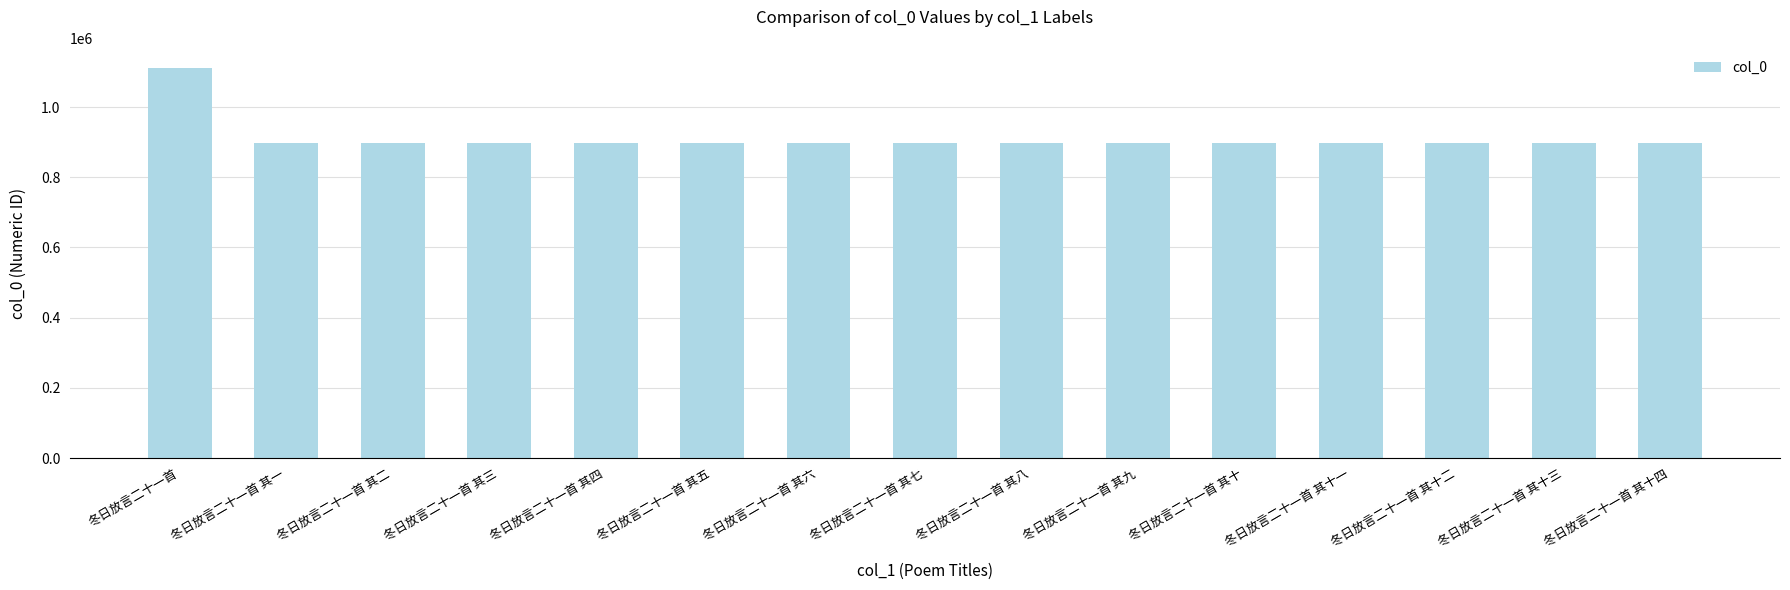

What is the approximate value at 冬日放言二十一首, to the nearest 100?

1112800